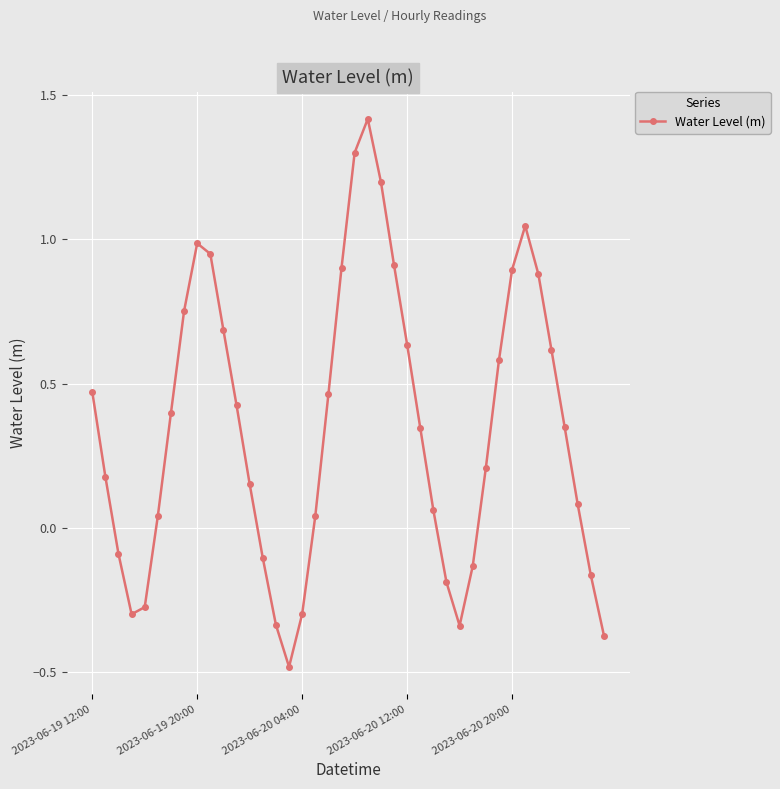

What is the smallest value displayed?

-0.5